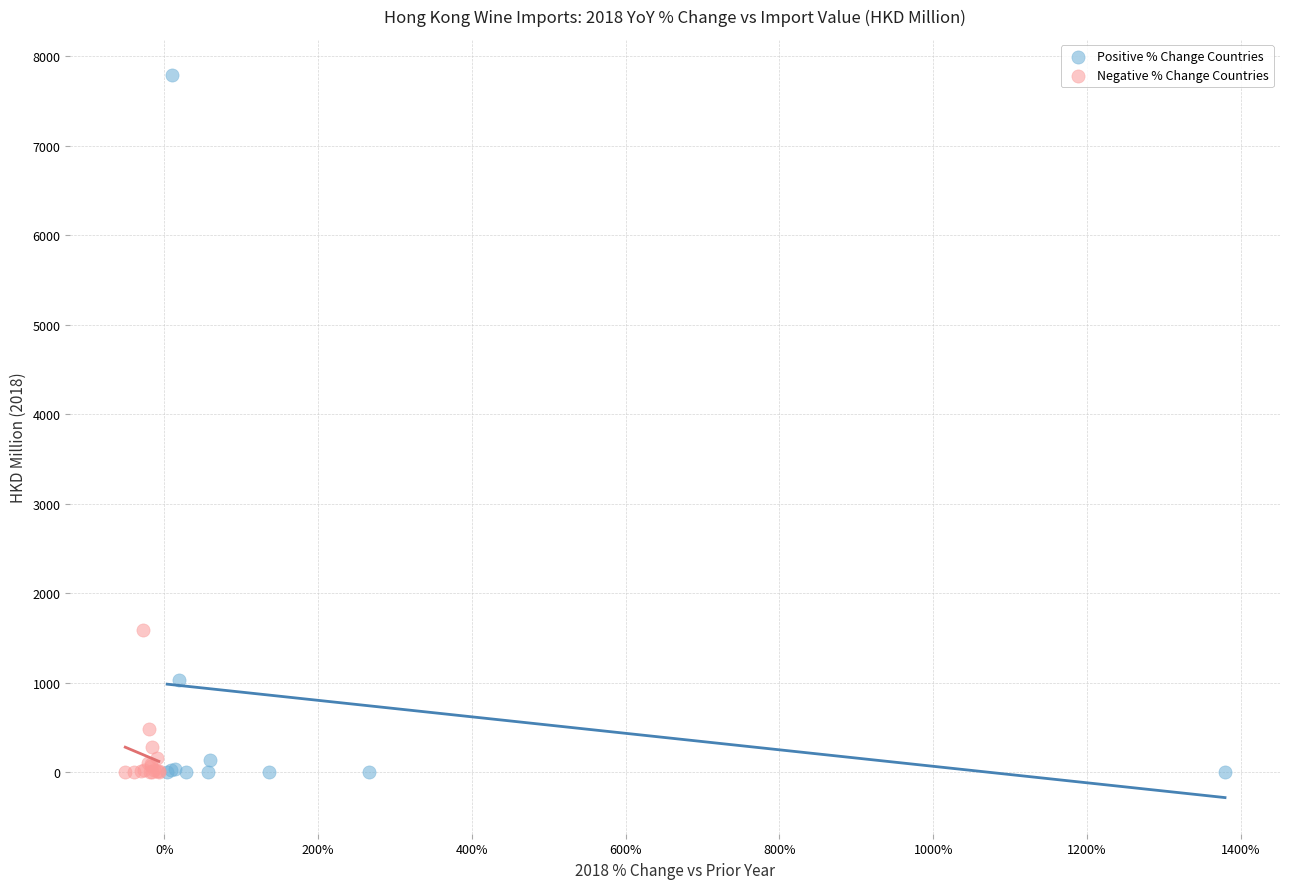

Which series has the widest spread of Y values?

Positive % Change Countries